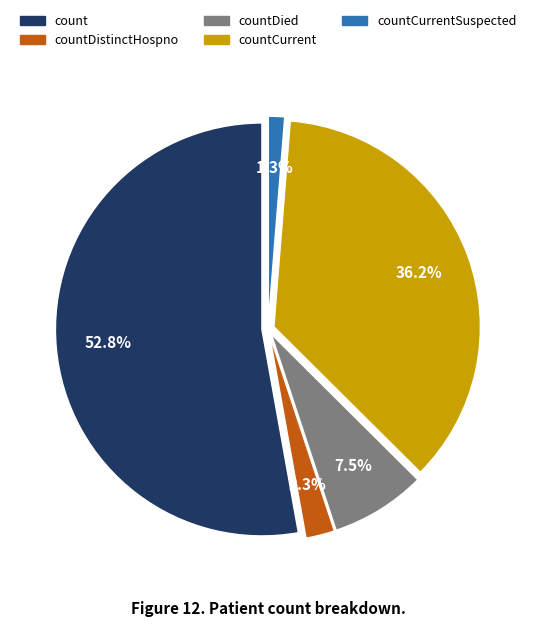

Is there a majority slice in this chart?

Yes